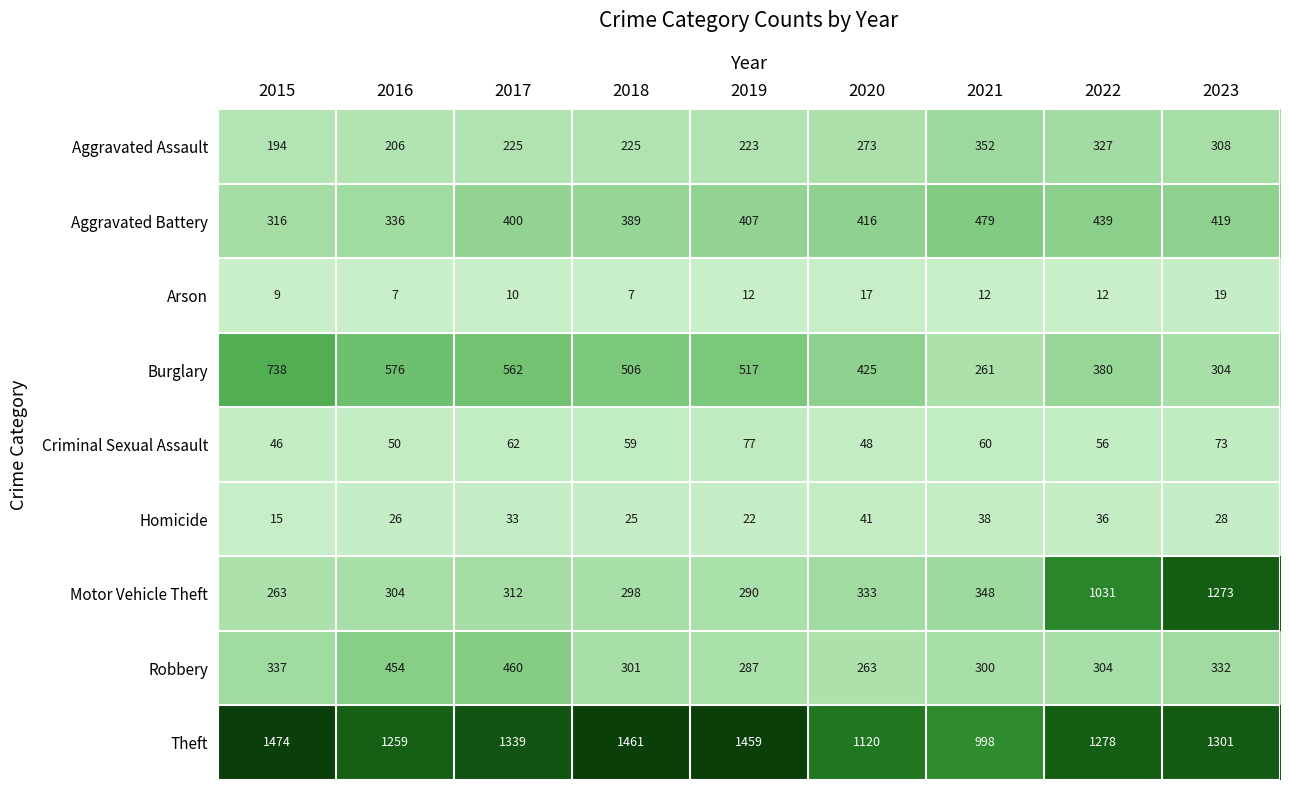

Rank the series by their maximum value, from highest to lowest.

Theft, Motor Vehicle Theft, Burglary, Aggravated Battery, Robbery, Aggravated Assault, Criminal Sexual Assault, Homicide, Arson